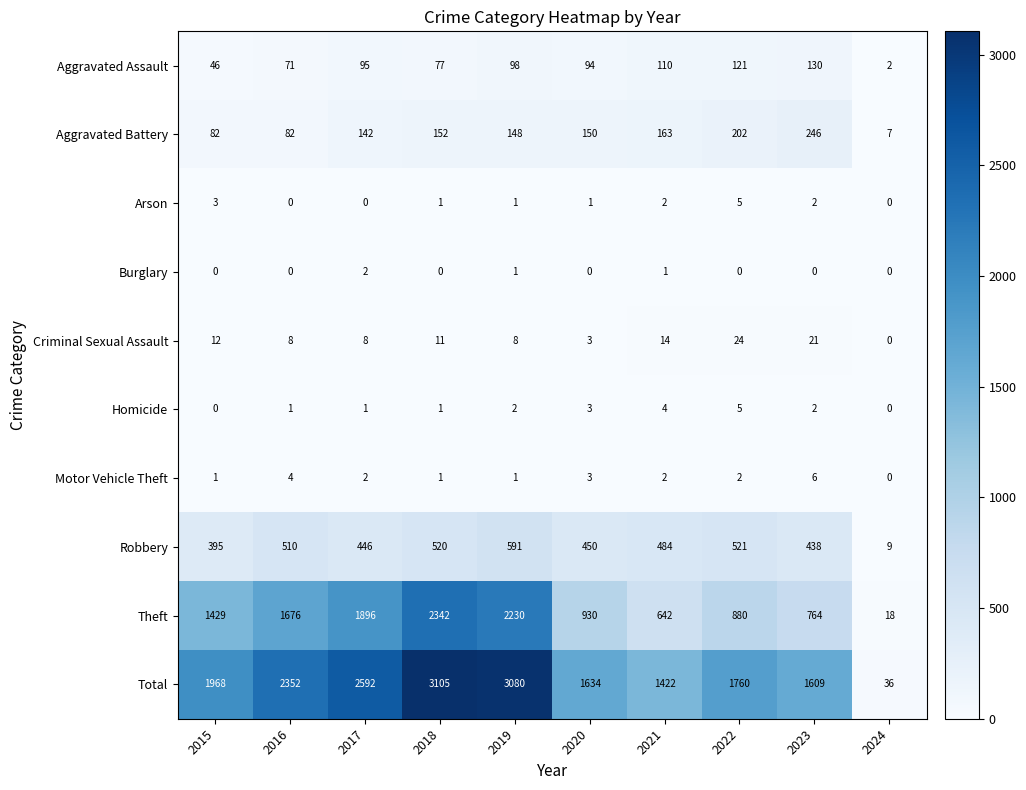

At which label does Criminal Sexual Assault reach its minimum?

2024